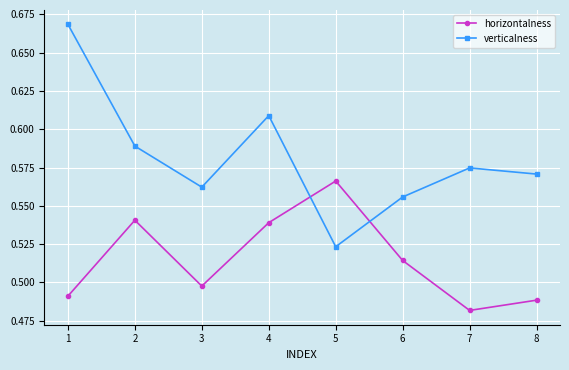

Is it true that verticalness equals 0.2 at 8?

False